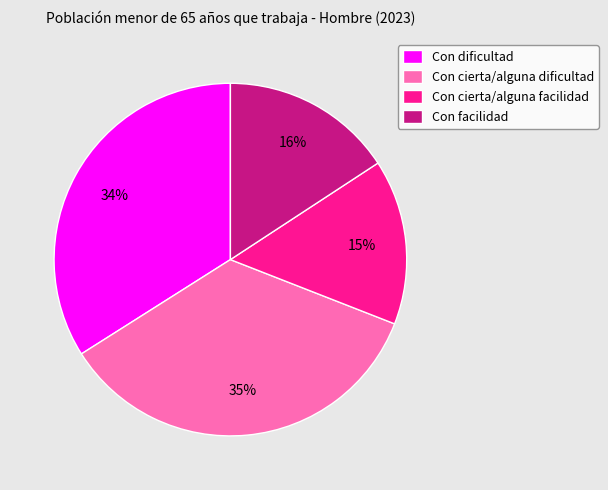

To the nearest percent, what is the difference between the Con cierta/alguna facilidad and Con dificultad slice percentages?

19%